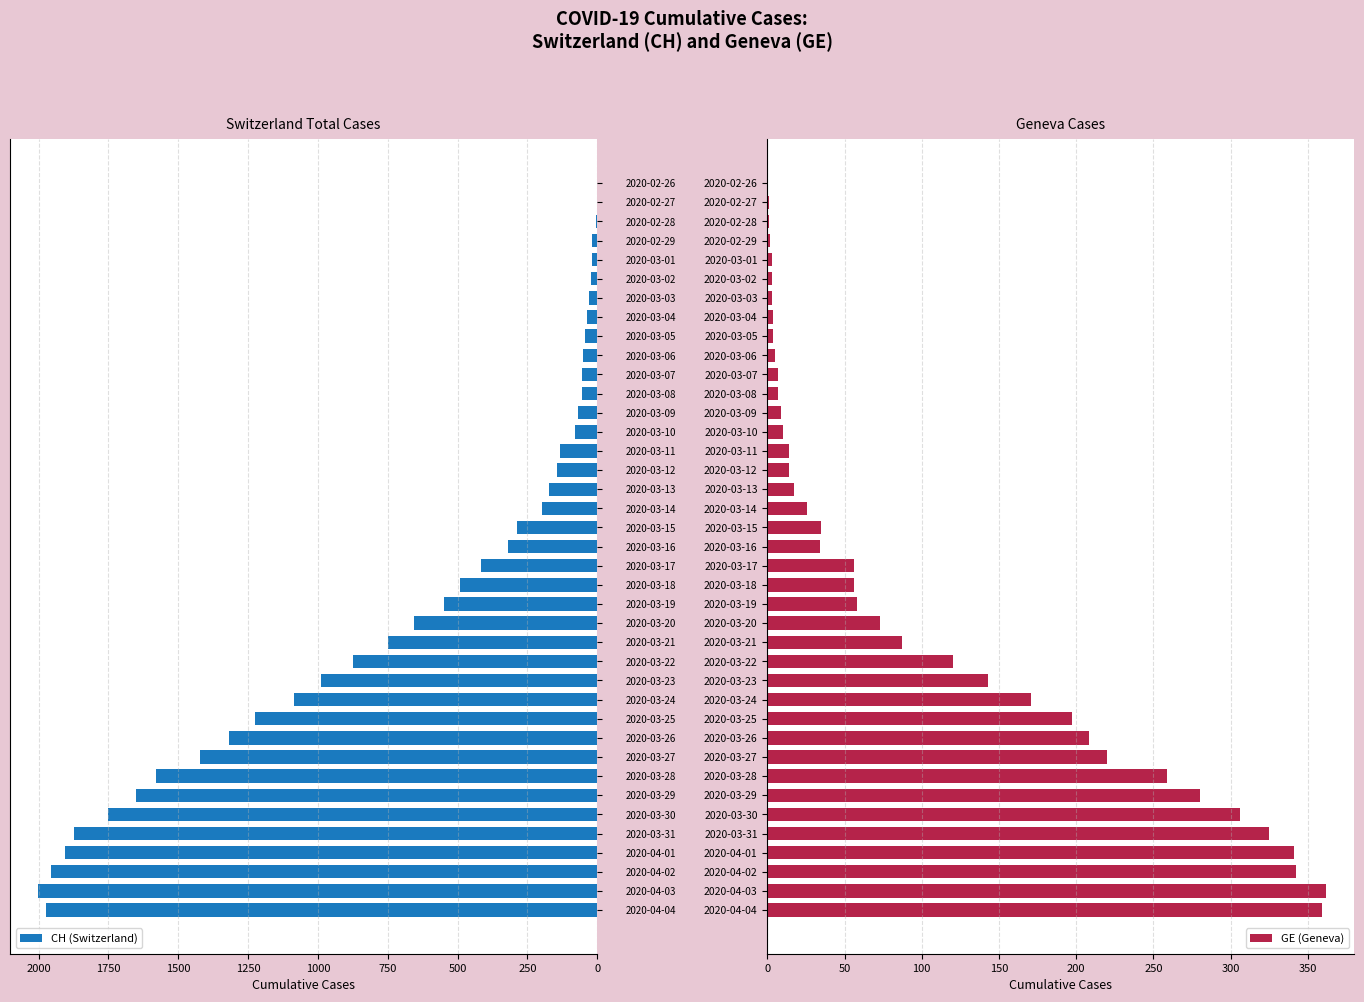

Which series has the largest total across all categories?

CH (Switzerland)